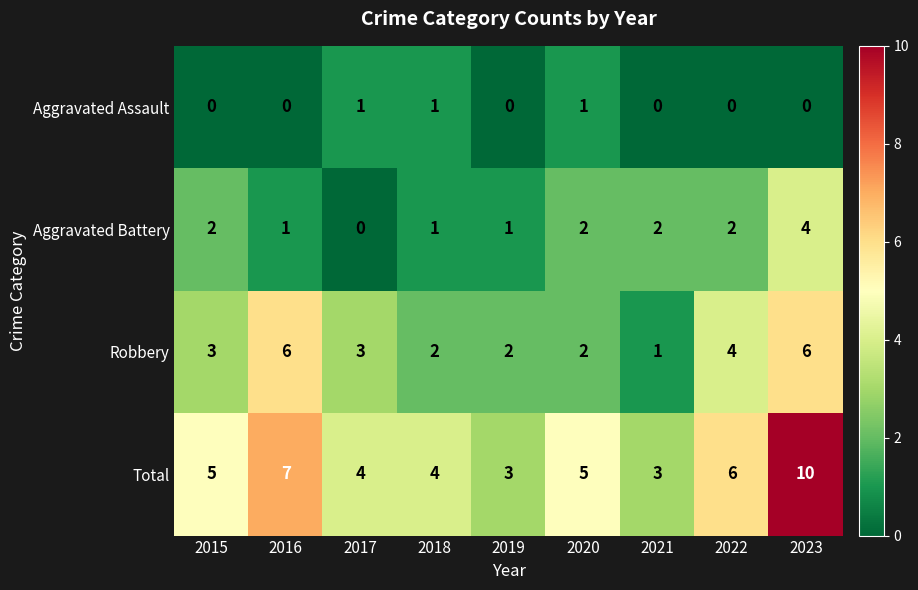

Which category has the highest value in the Total series?

2023